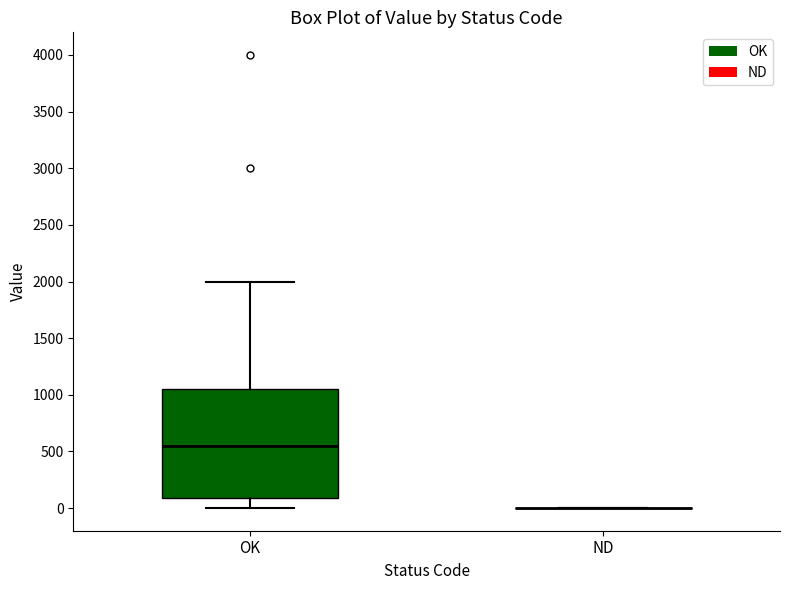

Where does the upper whisker of the box for OK end on the y-axis? The values are not printed on the chart, so give them approximately, as read against the axis.

2000